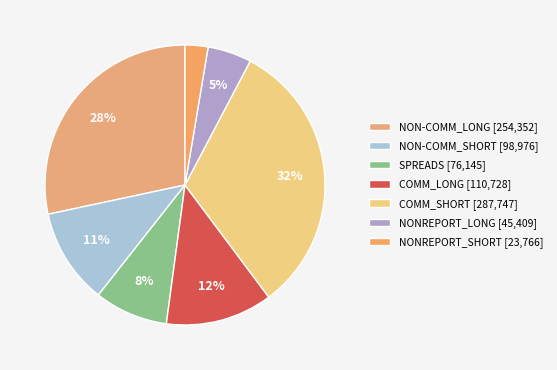

Is COMM_SHORT the majority of the pie?

No